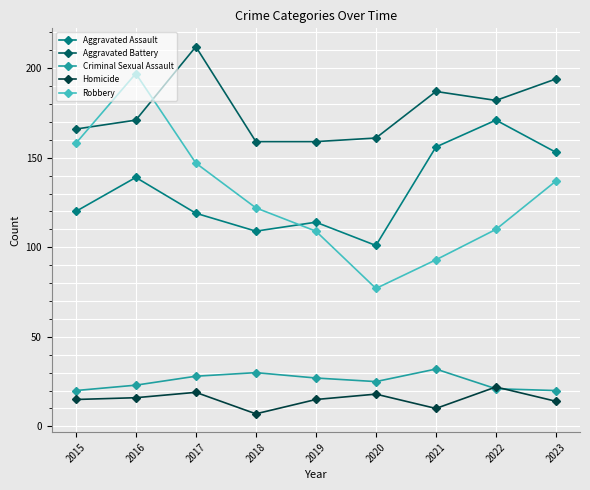

What is the difference between the highest and lowest values at 2019?

144